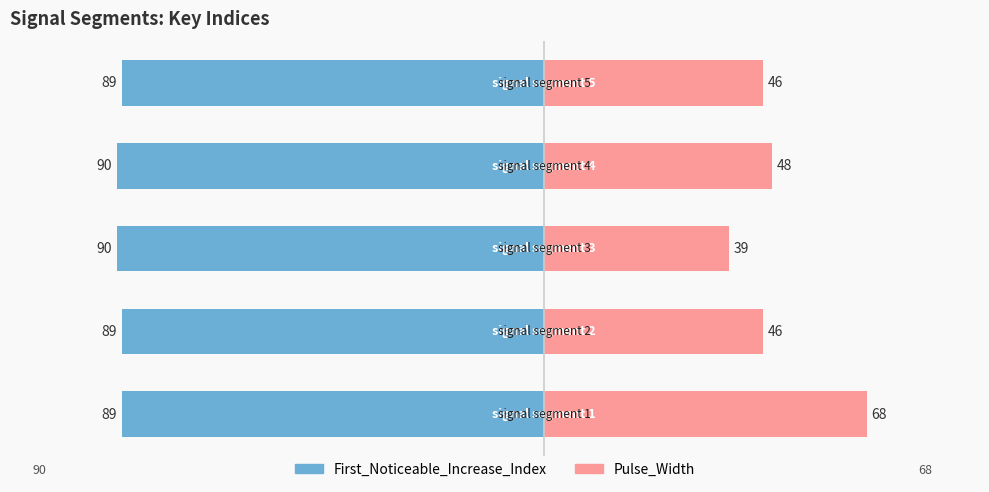

Which has a higher value, 3 or 4?

4